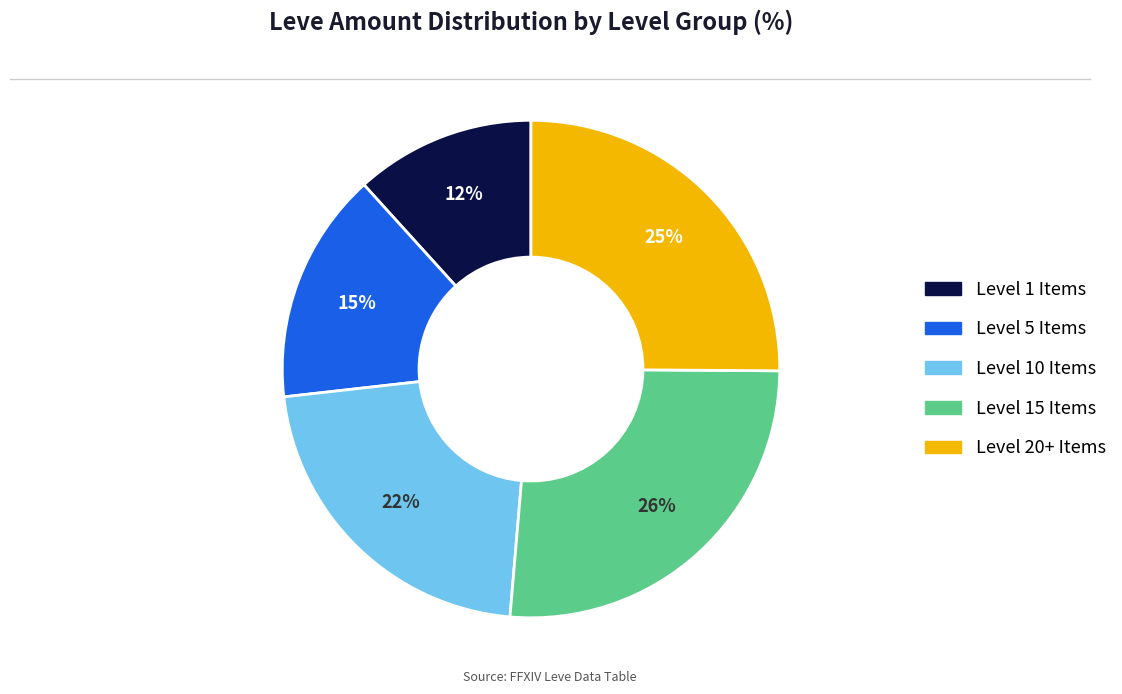

To the nearest percent, what is the average slice percentage?

20%